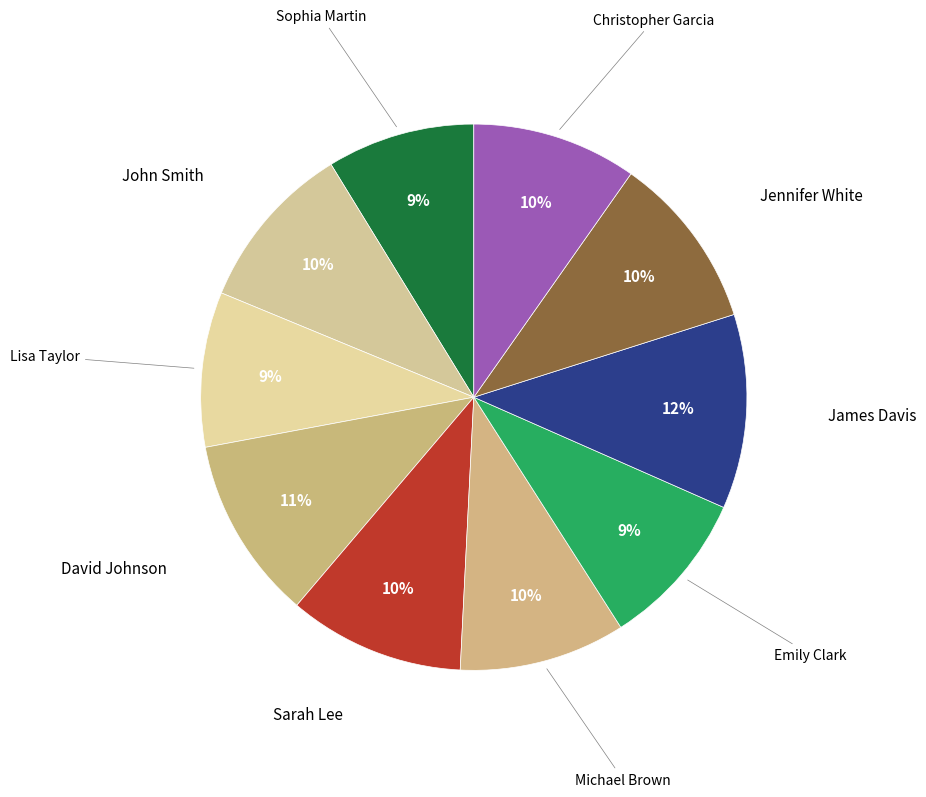

What is the smallest slice in the pie chart?

Sophia Martin